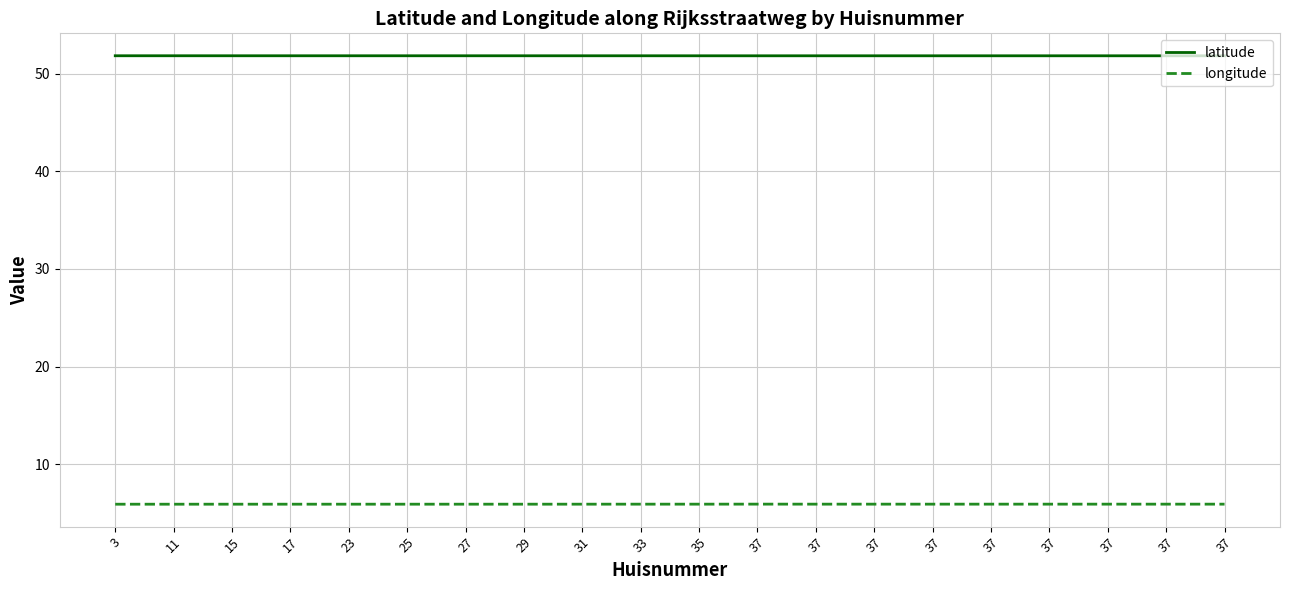

Count the latitude values in the range 51 to 52.

20